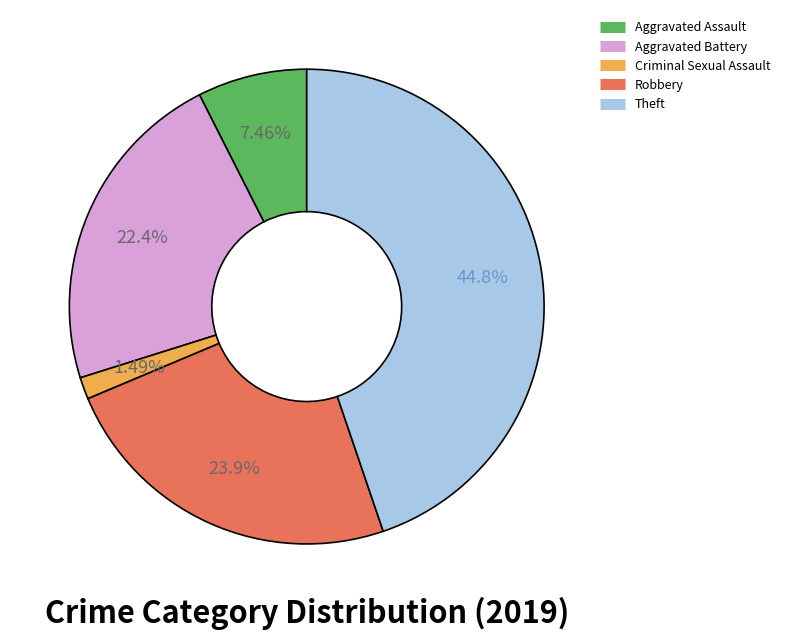

How many segments does this pie chart have?

5